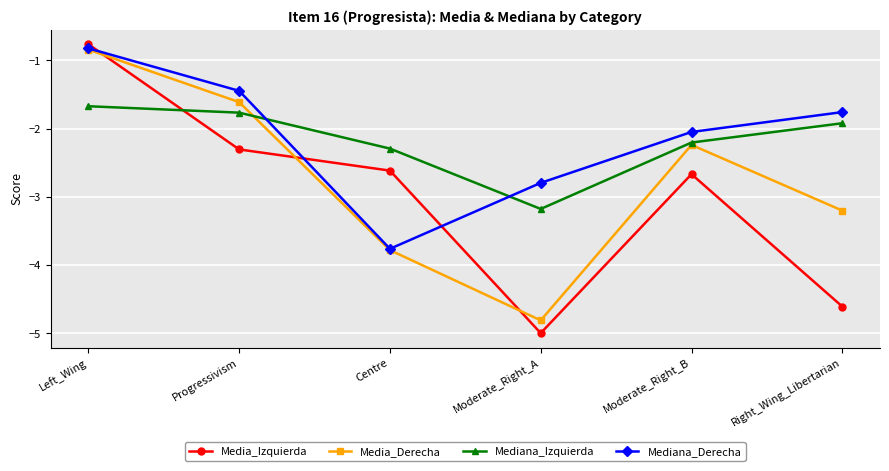

How many lines are shown in the chart?

4